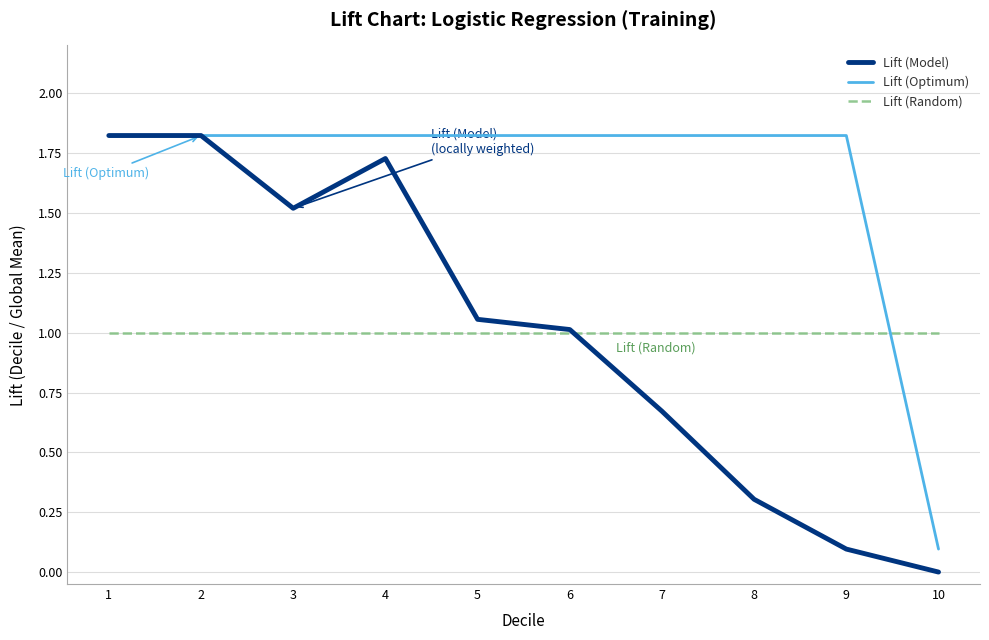

Is it true that Lift (Optimum) equals 1.1 at 8?

False